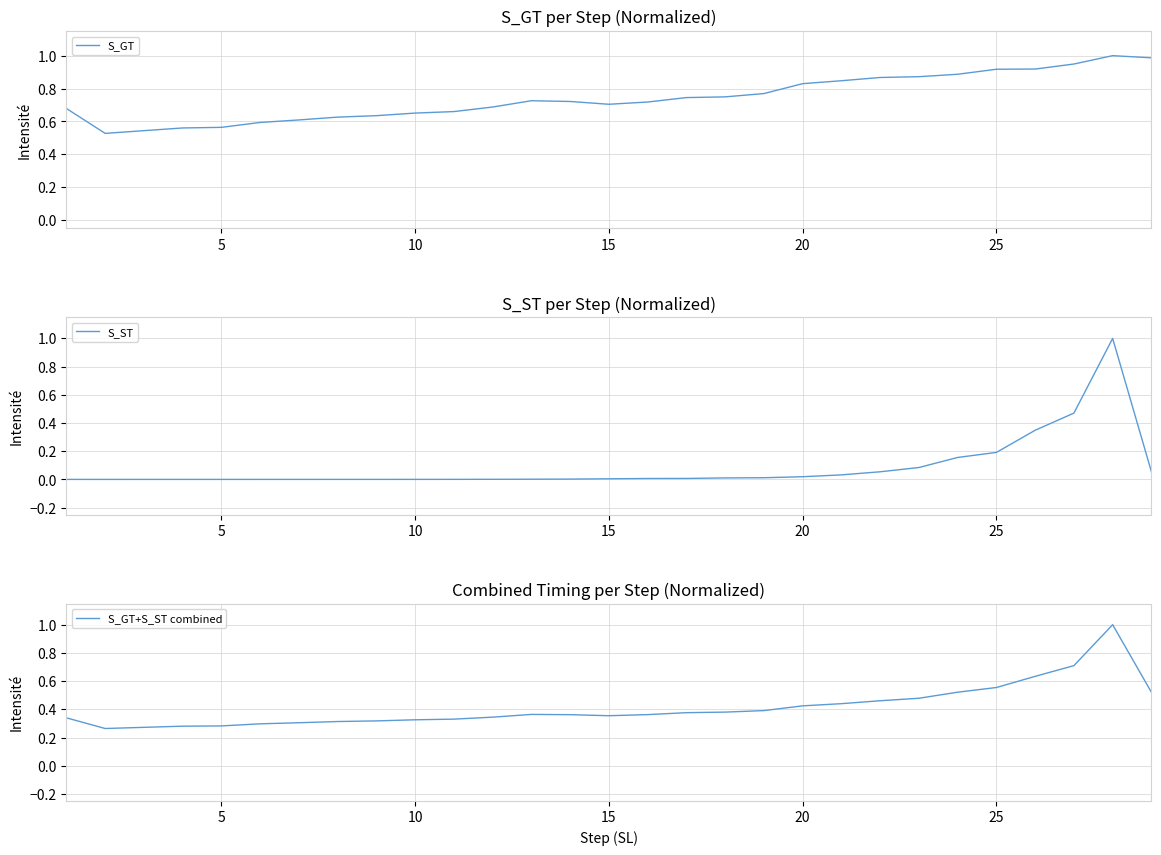

How many series are shown in this chart?

3